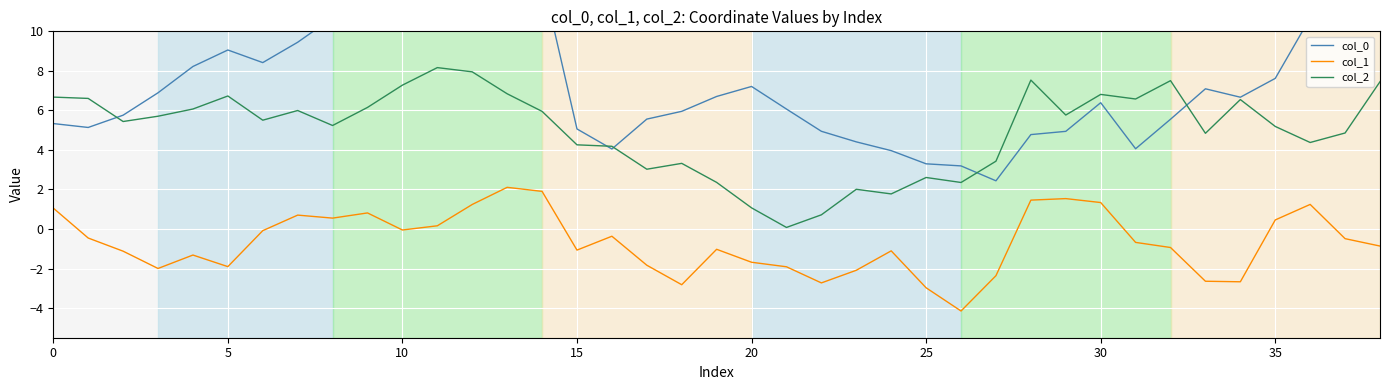

What is the difference between the maximum and second lowest values in the col_1 series?

5.1